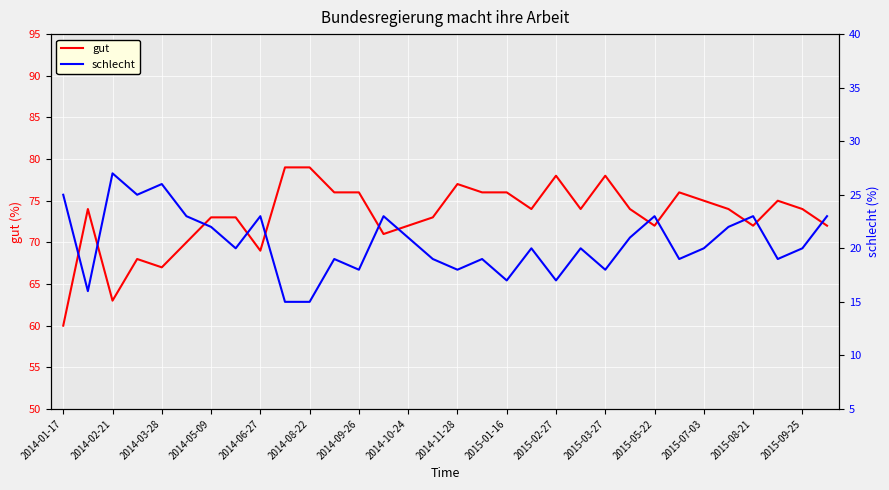

Rank the series by their average value, from lowest to highest.

schlecht, gut